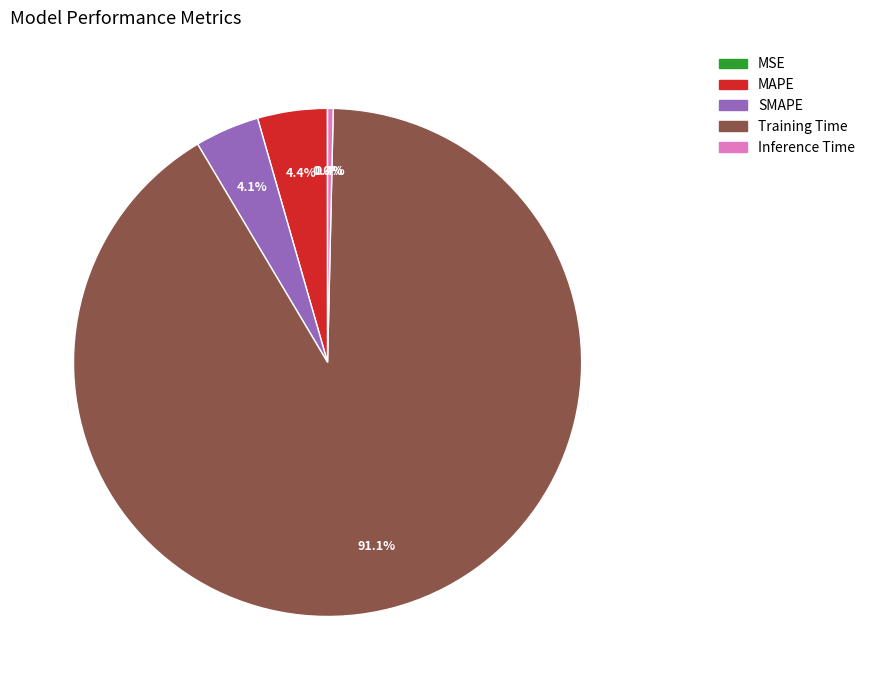

What percentage is NOT represented by Inference Time?

99.6%